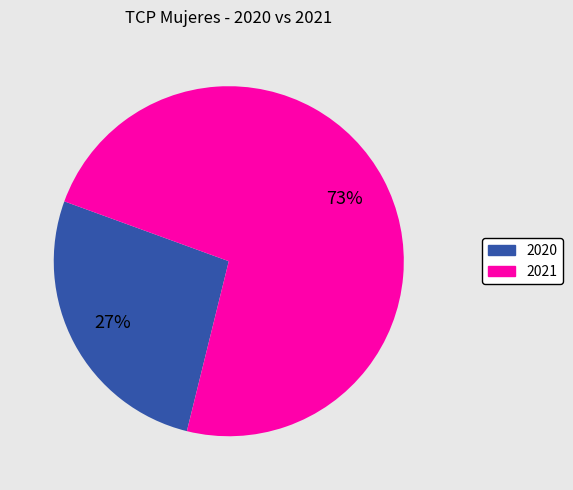

Is there a majority slice in this chart?

Yes